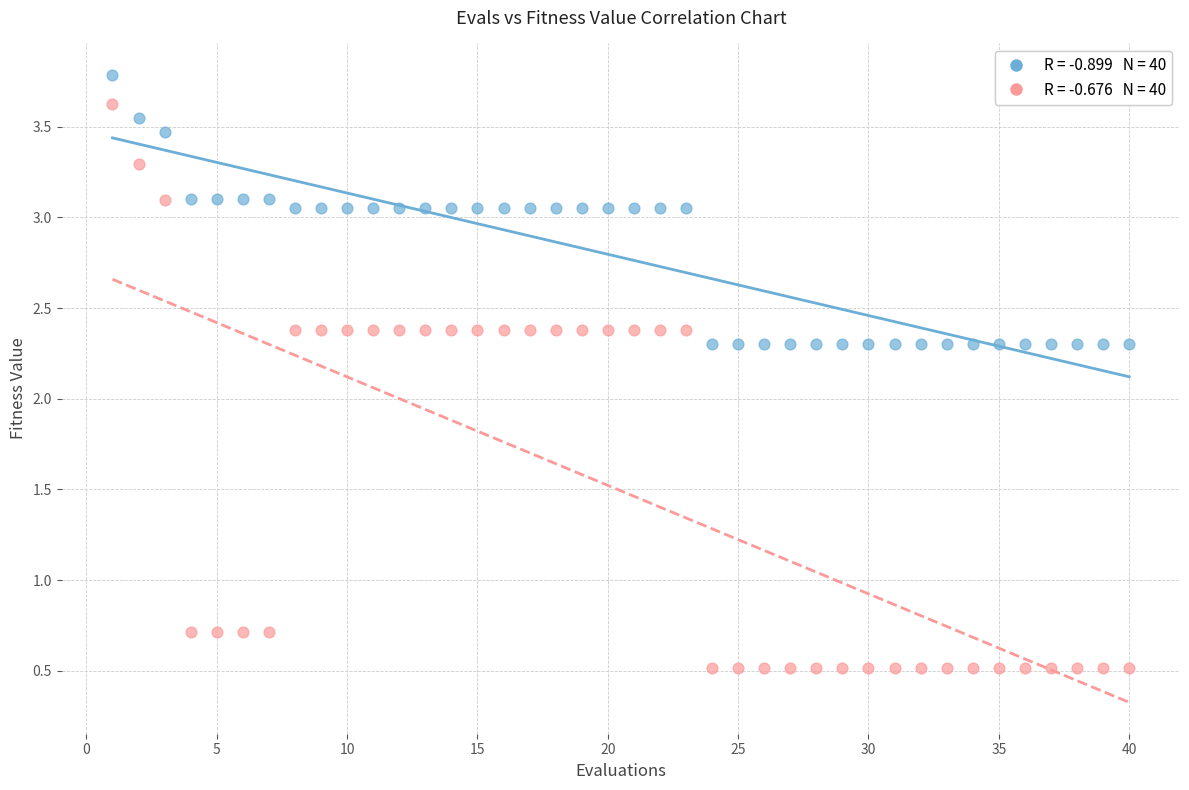

Across all data points, what is the range of Y values (max minus min)?

3.3